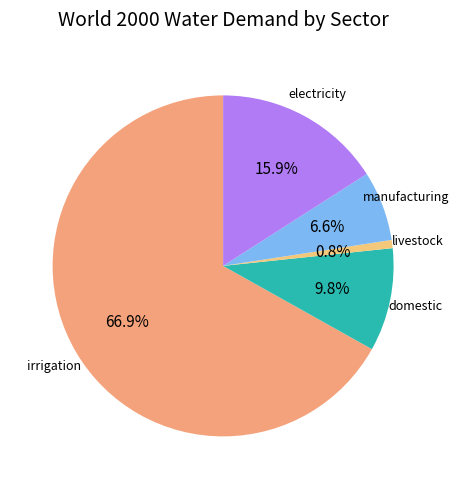

To the nearest percent, what percentage of the pie is livestock?

1%